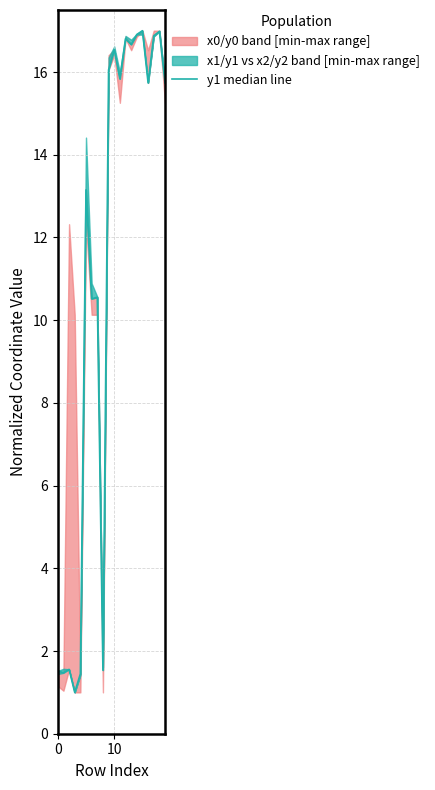

Where is the data nearest to the value 9?

6